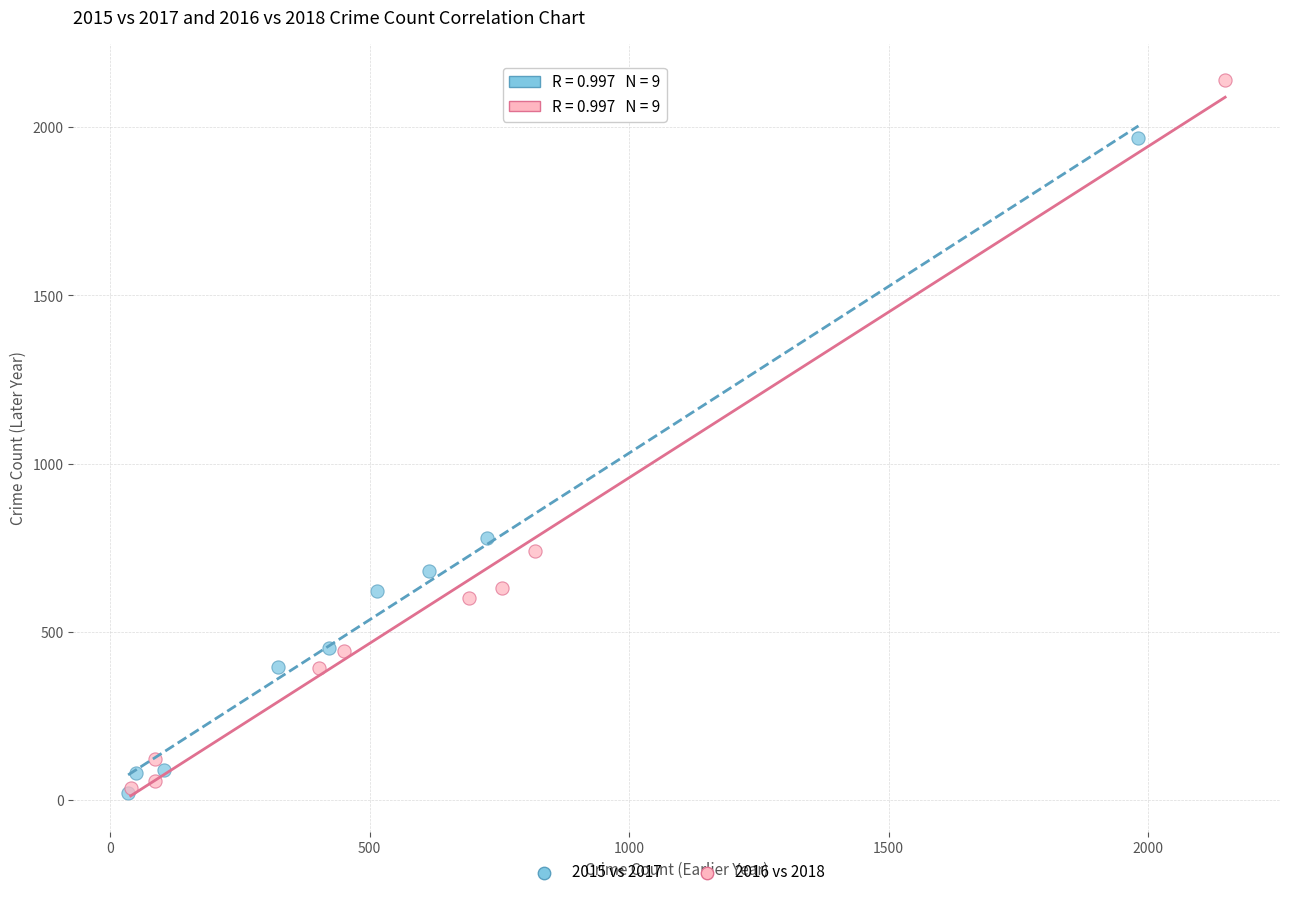

Which series has the largest Y range (max minus min)?

2016 vs 2018